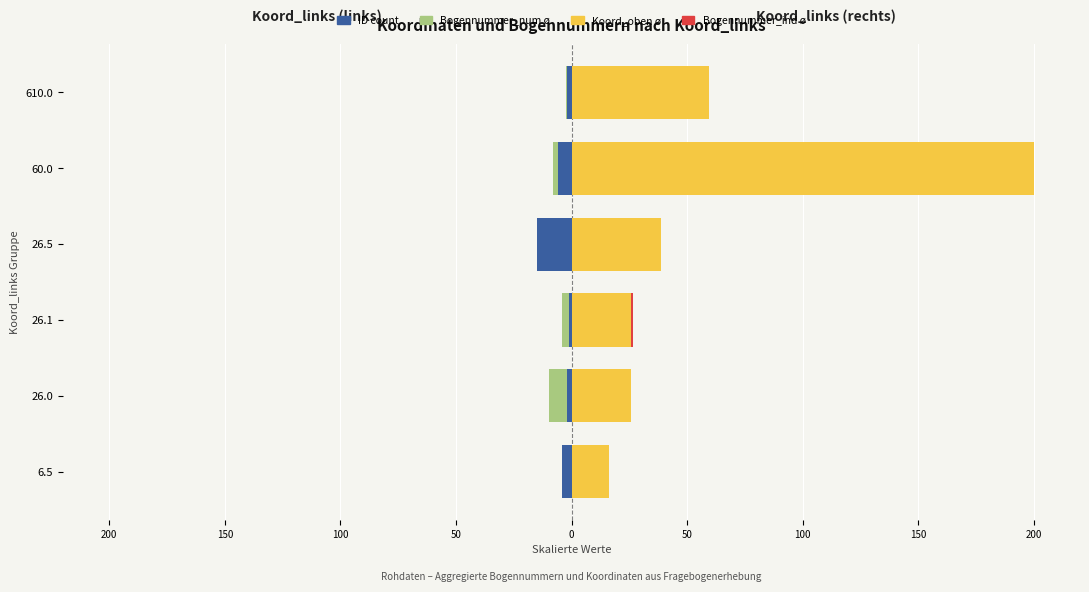

How many bars are there in total?

24